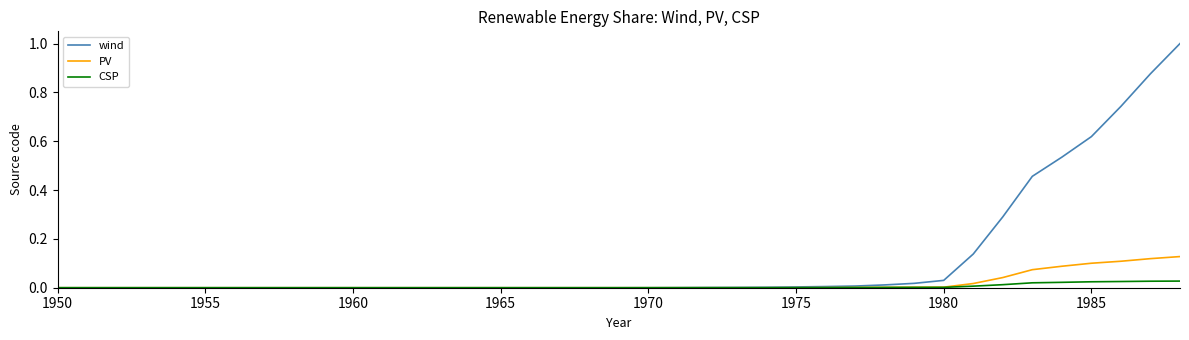

List the series in order of their peak value, lowest first.

CSP, PV, wind